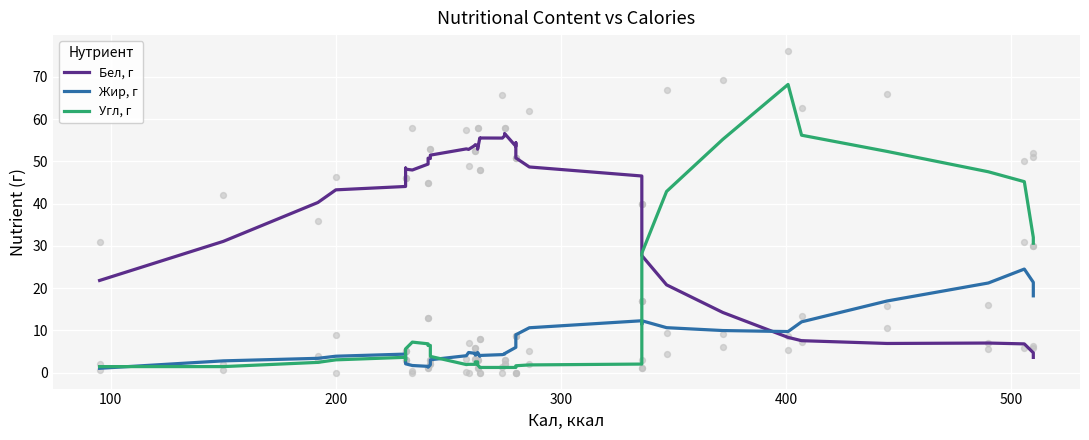

Which series reaches the maximum Y coordinate?

Угл, г